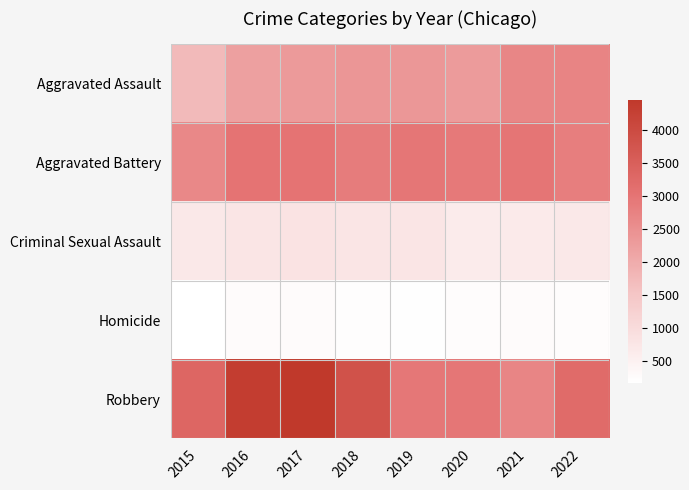

Which series has the largest total across all categories?

Robbery